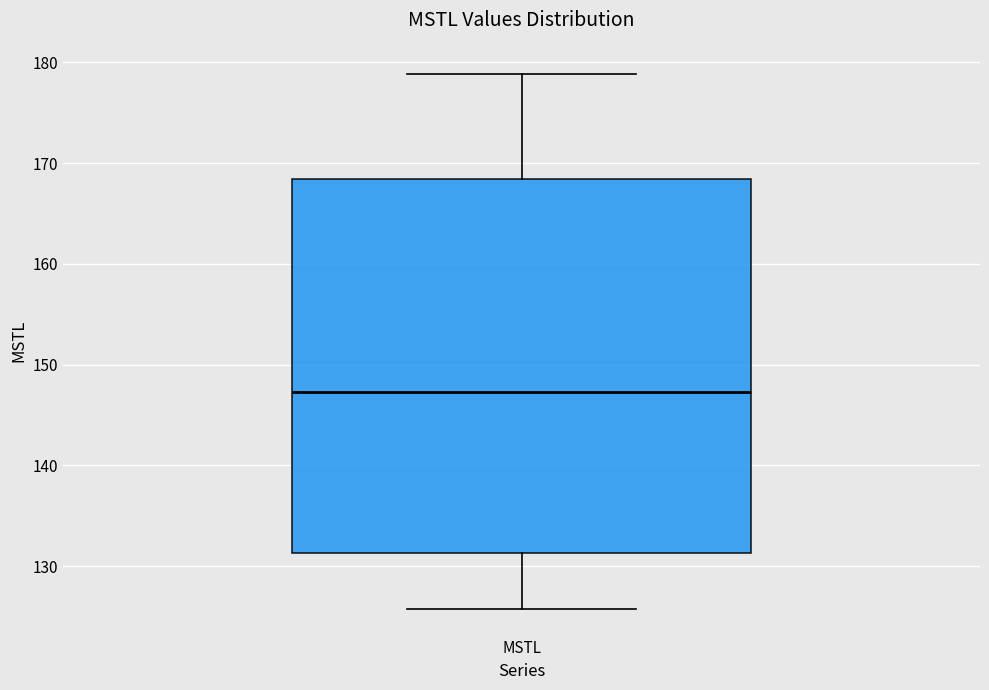

Transcribe this box plot: give where the median line is, the range the box spans, and where the two whiskers end, as read against the y-axis. The values are not printed on the chart, so give them approximately, as read against the axis.

median 147, box 131 to 168, whiskers 126 to 179